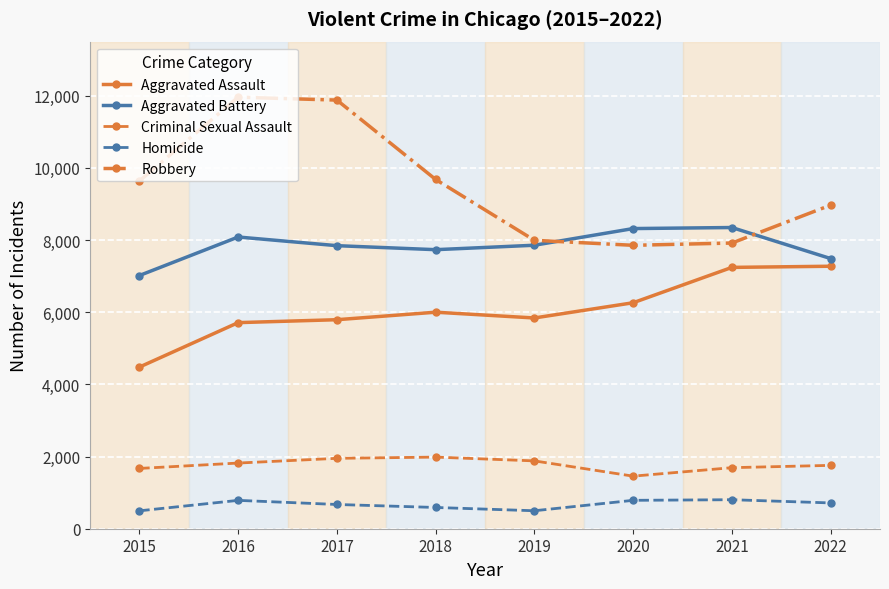

What is the maximum value shown in the chart?

11960